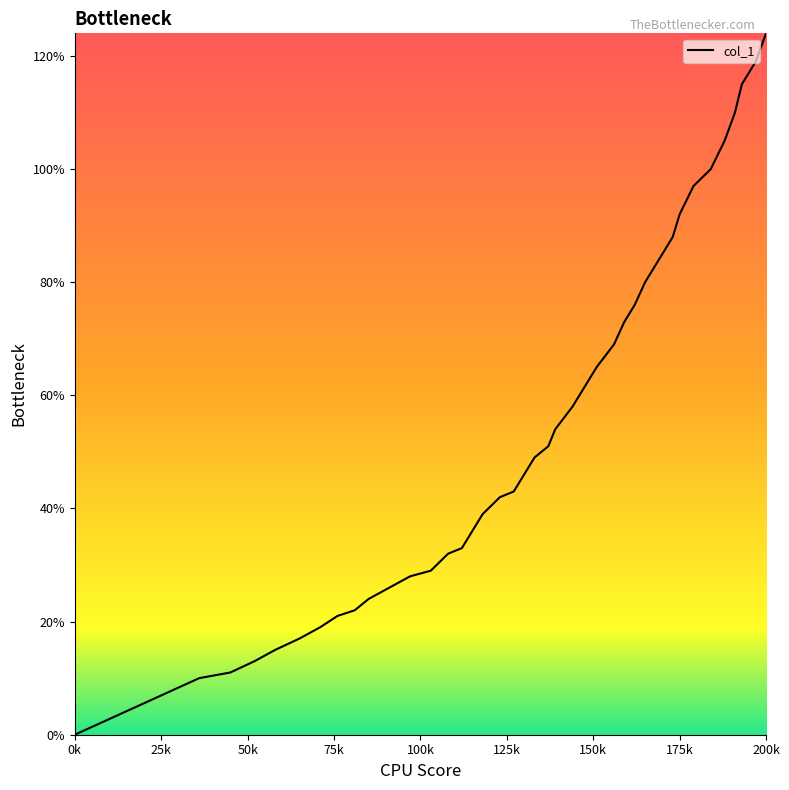

Reading right to left, list all the values displayed in this chart.

1.2	1.2	1.1	1.1	1.1	1.0	1.0	0.9	0.9	0.8	0.8	0.8	0.7	0.7	0.7	0.6	0.6	0.5	0.5	0.5	0.5	0.4	0.4	0.4	0.4	0.3	0.3	0.3	0.3	0.3	0.2	0.2	0.2	0.2	0.2	0.1	0.1	0.1	0.1	0.0